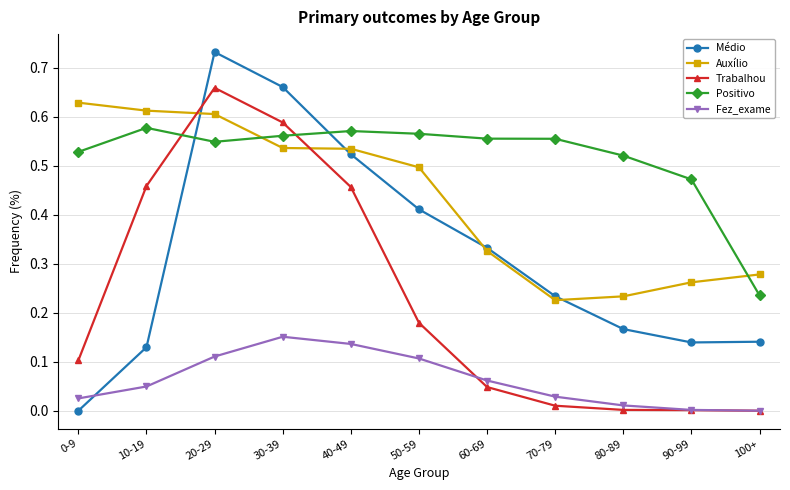

What is the label of the 2nd point from the right?

90-99